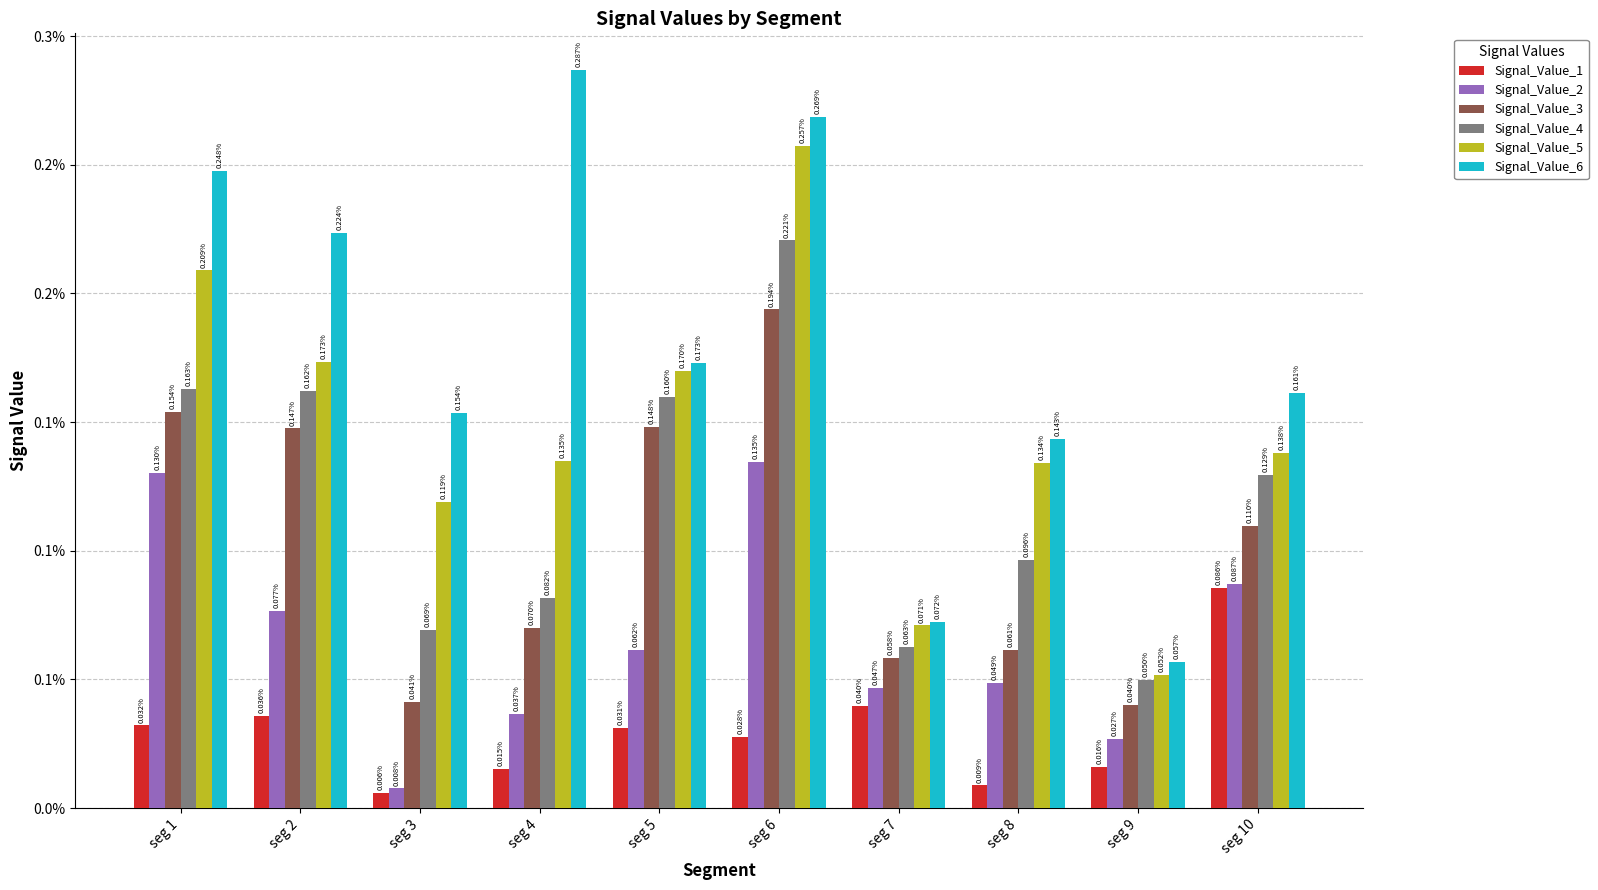

Which series has the largest total across all categories?

Signal_Value_6